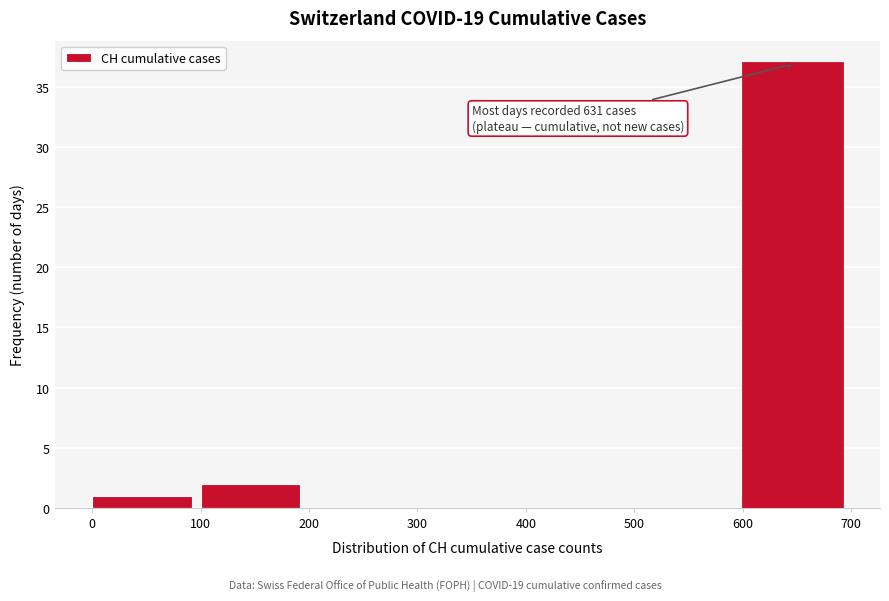

Which range on the x-axis has the tallest bar?

600 to 700